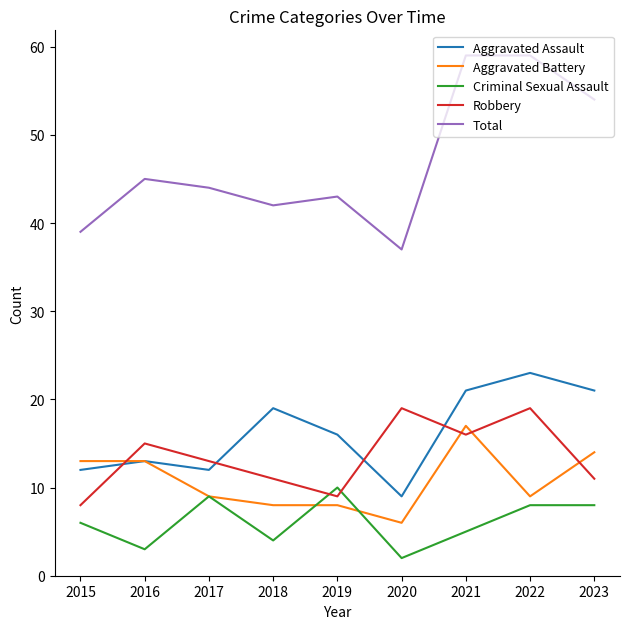

Reading left to right, extract all data points from this chart.

Aggravated Assault: 2015=12	2016=13	2017=12	2018=19	2019=16	2020=9	2021=21	2022=23	2023=21
Aggravated Battery: 2015=13	2016=13	2017=9	2018=8	2019=8	2020=6	2021=17	2022=9	2023=14
Criminal Sexual Assault: 2015=6	2016=3	2017=9	2018=4	2019=10	2020=2	2021=5	2022=8	2023=8
Robbery: 2015=8	2016=15	2017=13	2018=11	2019=9	2020=19	2021=16	2022=19	2023=11
Total: 2015=39	2016=45	2017=44	2018=42	2019=43	2020=37	2021=59	2022=59	2023=54